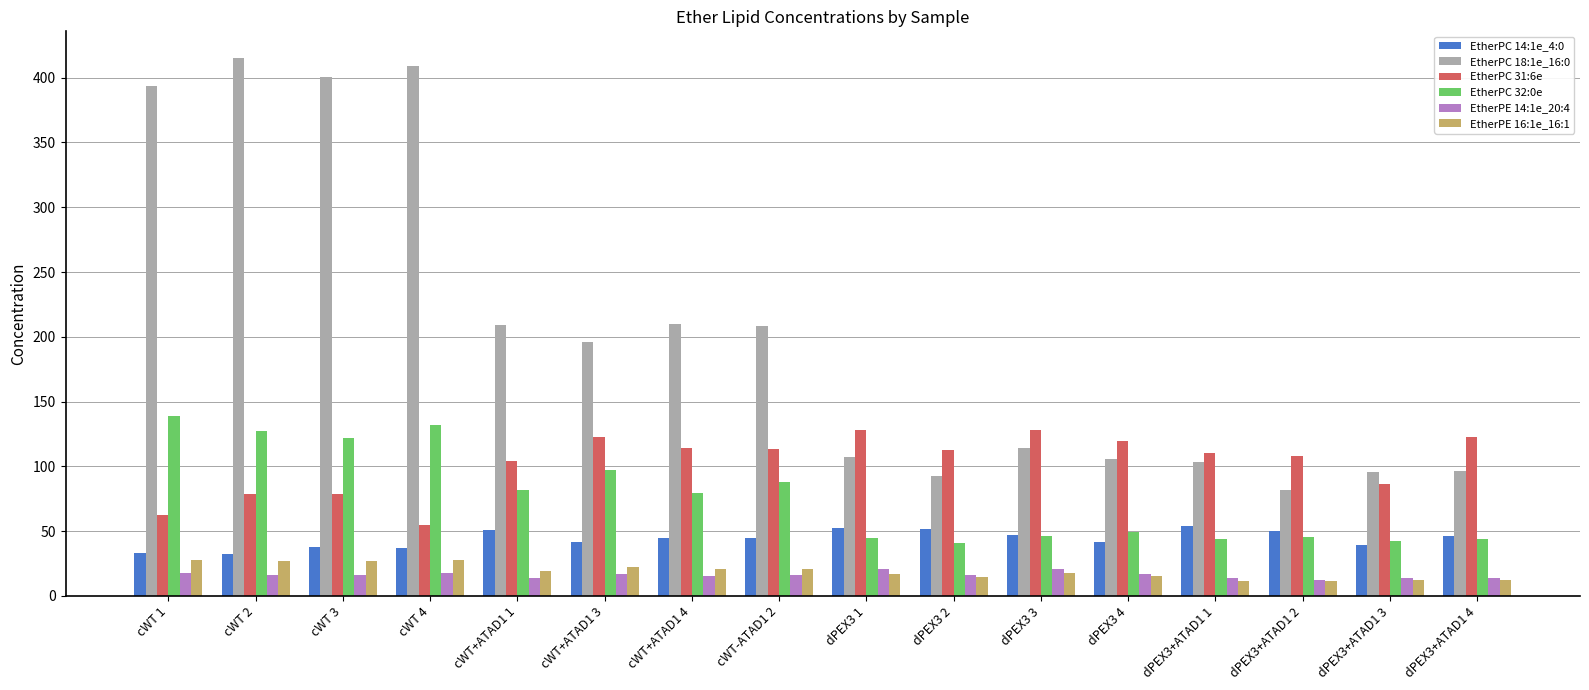

What is the value of the EtherPE 16:1e_16:1 bar at the 9th from the left?

16.8